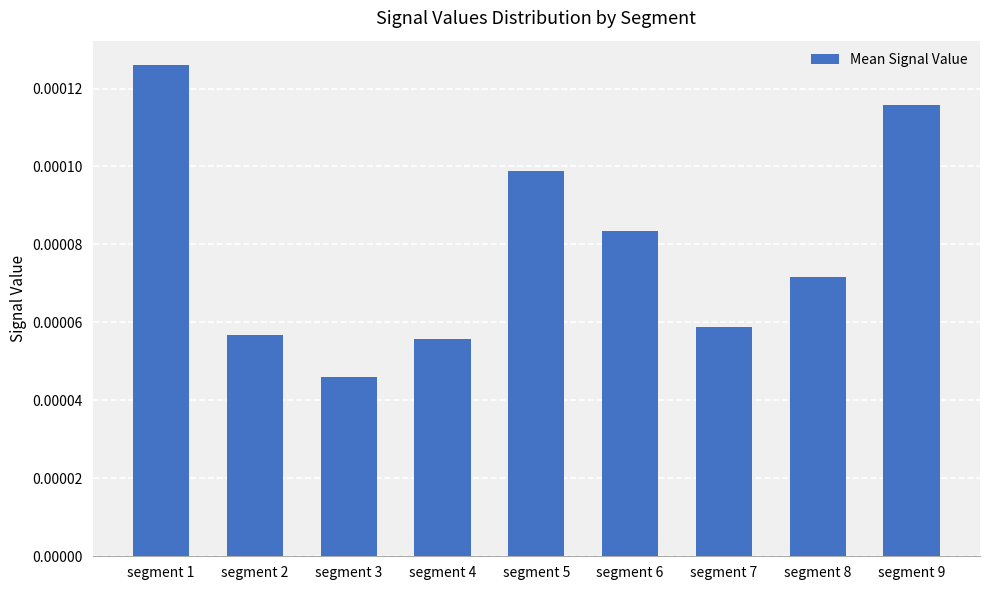

How many distinct data groups are displayed?

1